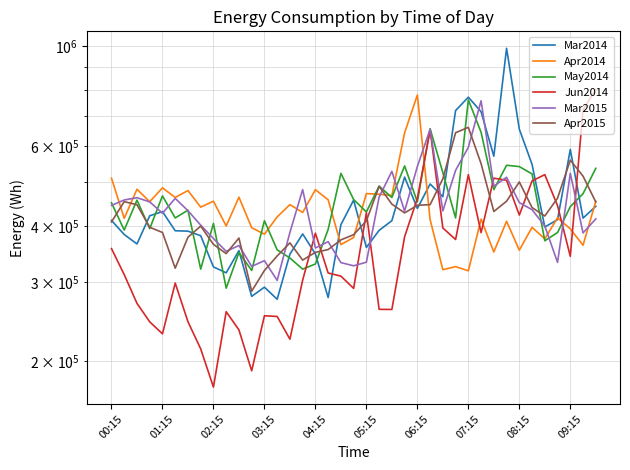

Reading left to right, extract all data points from this chart.

Mar2014: 411082.7	382519.1	364554.3	420945.2	430043.0	389947.0	389158.1	380164.0	324225.8	314538.5	352278.0	278934.7	292327.9	274791.4	346021.9	383686.9	346424.9	277237.4	402188.0	456012.2	358135.5	390690.8	410576.2	512879.3	437077.2	495181.0	464166.6	720349.2	771476.4	716330.6	570479.2	990326.7	655157.4	547300.7	397484.0	412713.0	590632.7	415939.3	441767.9
Apr2014: 509985.8	415539.3	482040.9	452322.2	485489.4	462315.2	478764.6	439914.9	453531.8	399545.5	462859.1	396091.6	383143.7	418465.9	445607.2	428163.8	480930.4	456776.0	363241.6	376799.0	471451.8	469930.2	466677.8	643124.6	780041.2	412873.7	319595.5	324663.1	317815.2	413797.1	349872.3	409339.8	353198.8	396748.4	374222.6	416749.5	393696.2	362152.7	453239.6
May2014: 449770.8	391357.8	455934.9	394210.3	465880.6	416377.4	433076.5	320527.8	404828.6	290824.2	348850.2	318439.6	410413.6	353727.5	339284.4	320532.2	329103.3	392627.9	522840.8	457373.4	429261.4	489873.3	462193.0	542959.4	451951.5	656687.7	524663.4	416320.5	760874.8	644783.8	481122.5	544828.8	541141.5	521274.2	370498.7	386408.5	441038.6	471137.7	536382.4
Jun2014: 356016.7	311614.5	269161.7	244888.8	230345.0	298523.2	245034.4	213294.1	175484.5	257940.6	235007.5	190703.1	252621.1	251700.8	224115.2	303001.1	385142.1	314242.3	309306.7	290512.5	427494.4	261041.2	260879.2	378220.9	460006.2	651965.2	395520.3	372923.4	519343.6	386212.5	510110.0	504659.1	422507.7	502885.3	519360.4	443256.0	342180.5	723626.0	802155.5
Mar2015: 443839.0	456293.9	461610.8	451907.1	426462.9	460063.2	432019.2	401223.7	374708.7	351120.7	361546.6	325072.3	334697.8	302633.4	386593.0	481150.8	357109.6	368824.0	331419.9	326051.5	332082.3	463142.9	528091.8	431073.4	541578.1	654961.6	431520.4	530924.3	597122.8	757456.2	489687.2	512425.6	450213.2	434274.8	399418.8	331735.3	523022.2	385680.5	414274.9
Apr2015: 407969.7	452467.4	445402.9	396963.6	386545.5	322146.1	377270.7	399352.7	363745.2	346986.3	375717.5	286395.0	318310.0	342839.5	366575.7	335666.4	349241.9	354207.7	372178.7	382199.0	410324.7	489167.5	446720.5	427171.7	444102.0	445537.2	508522.3	643389.9	661224.2	549384.4	430246.3	453475.5	500238.0	439029.3	420524.9	460632.9	559365.3	515395.0	451651.1